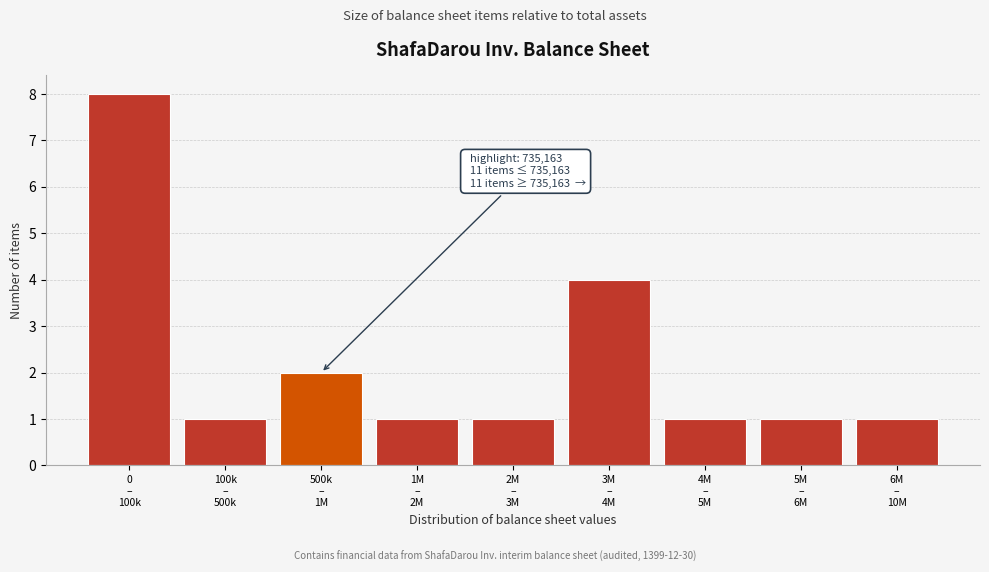

Reading right to left, what are all the values shown in this chart?

1	1	1	4	1	1	2	1	8